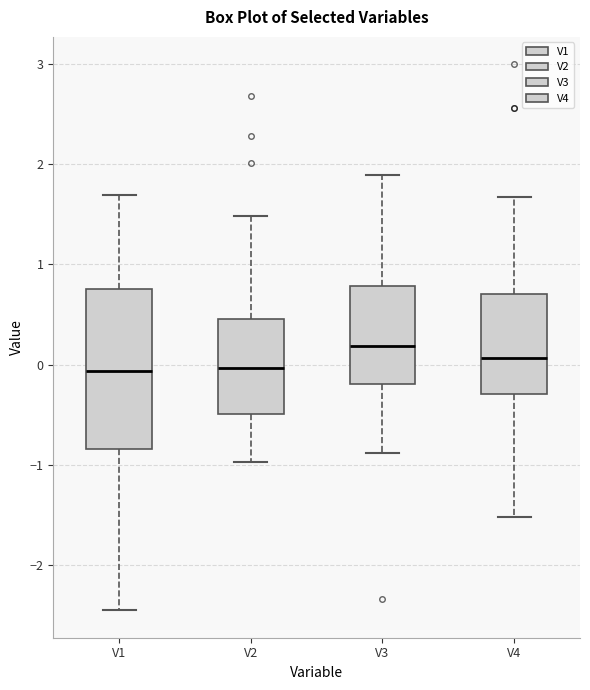

Reading left to right, read every box against the y-axis: the position of its median line, the range the box covers, and the ends of its whiskers. The values are not printed on the chart, so give them approximately, as read against the axis.

V1: median -0.1, box -0.8 to 0.8, whiskers -2.5 to 1.7
V2: median 0.0, box -0.5 to 0.5, whiskers -1.0 to 1.5
V3: median 0.2, box -0.2 to 0.8, whiskers -0.9 to 1.9
V4: median 0.1, box -0.3 to 0.7, whiskers -1.5 to 1.7